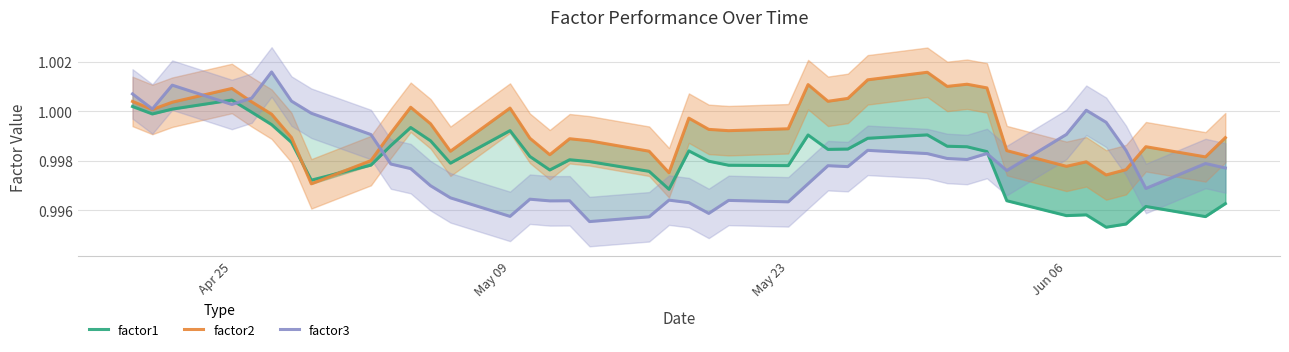

True or false: factor2 and factor1 cross at least once.

True